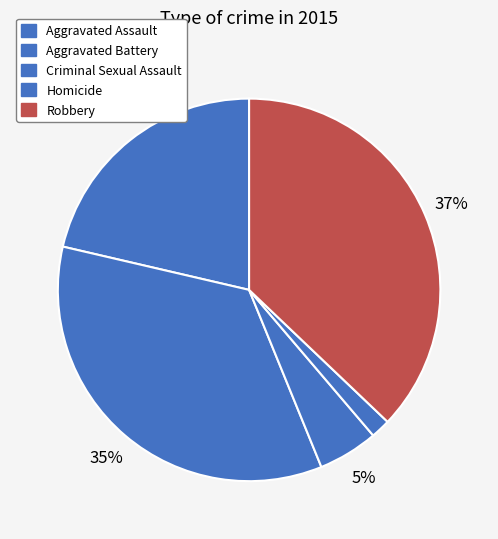

How many segments does this pie chart have?

5